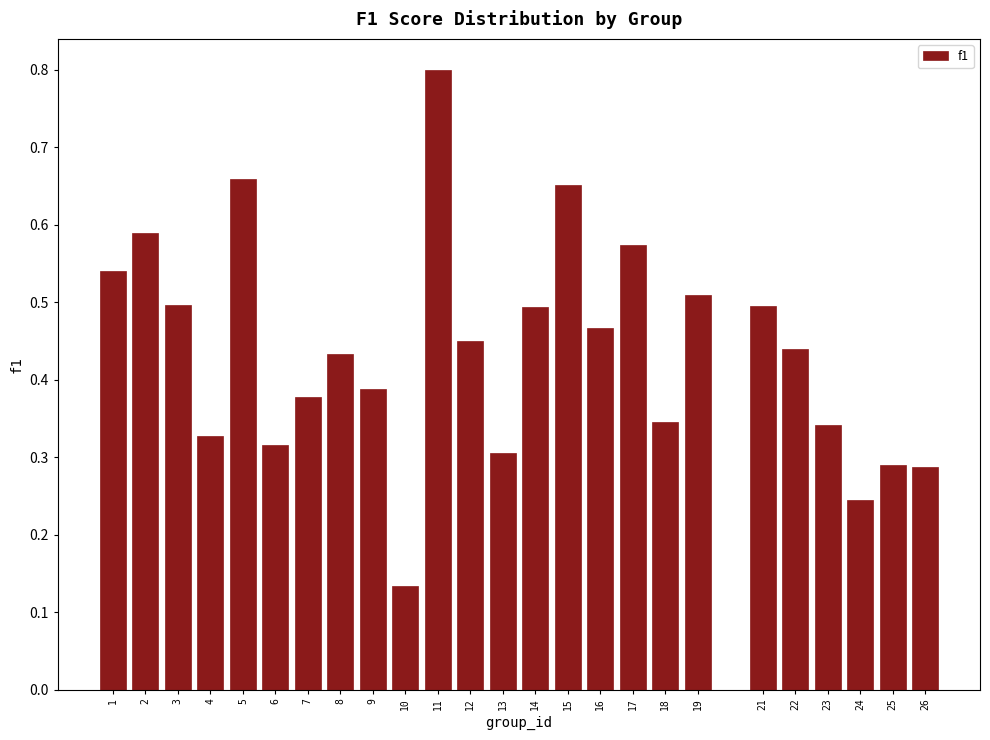

Which has a higher value, 11 or 4?

11